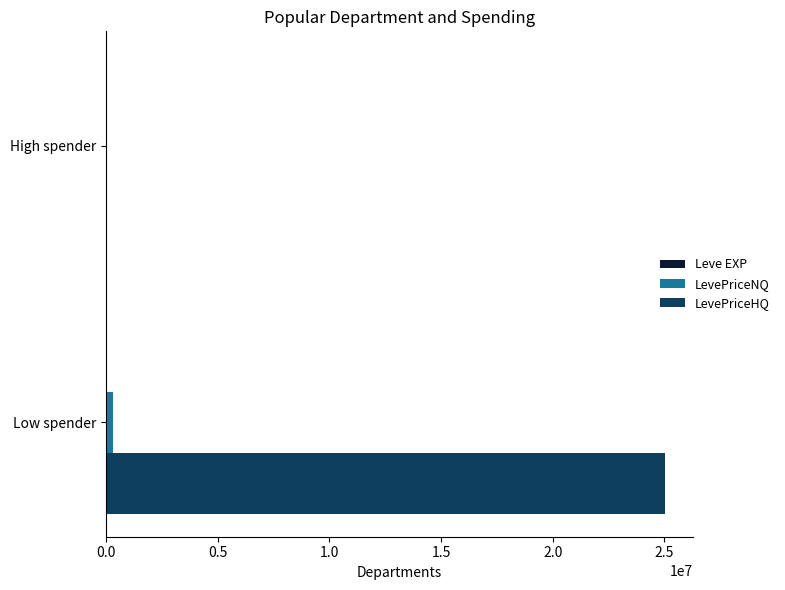

Where is LevePriceHQ nearest to the value 12530482?

High spender